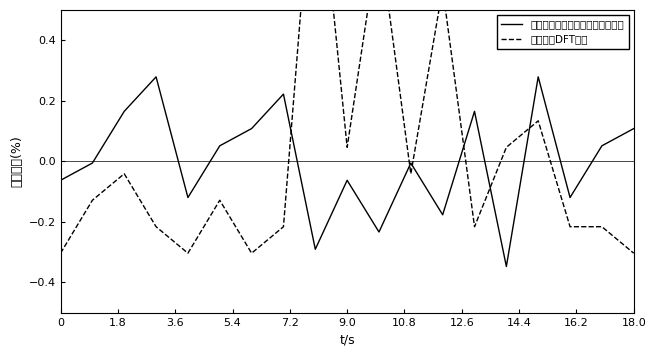

Is the value of 基于三次样条插值的同步相量算法 at 16 greater than the value of 混合递推DFT算法 at 0?

Yes